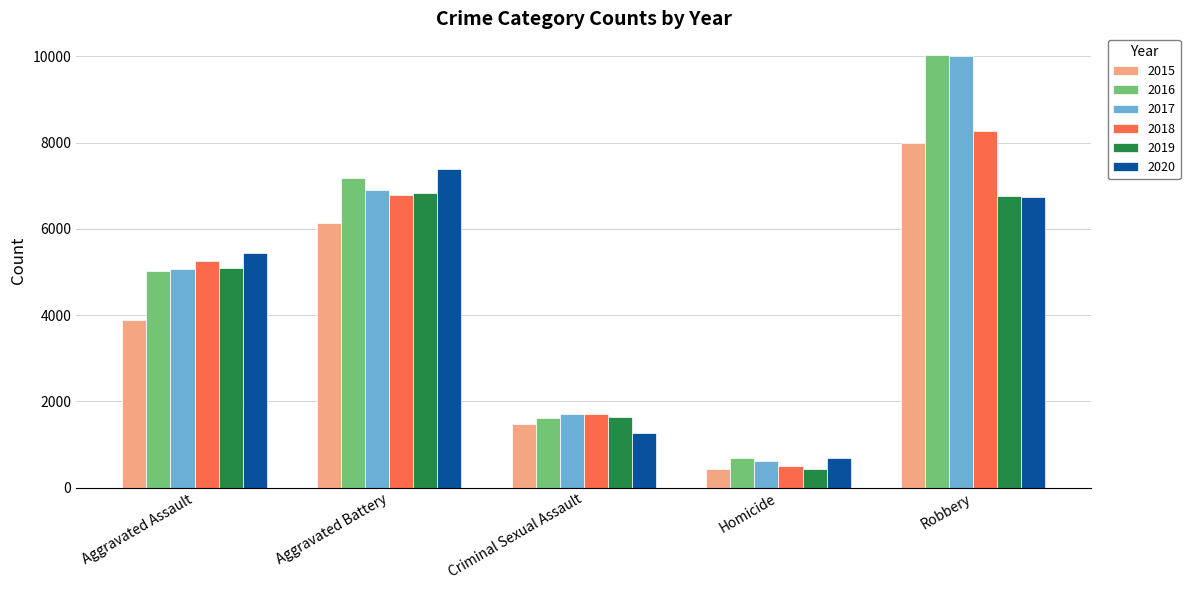

How many data points in 2015 are less than 3888?

2